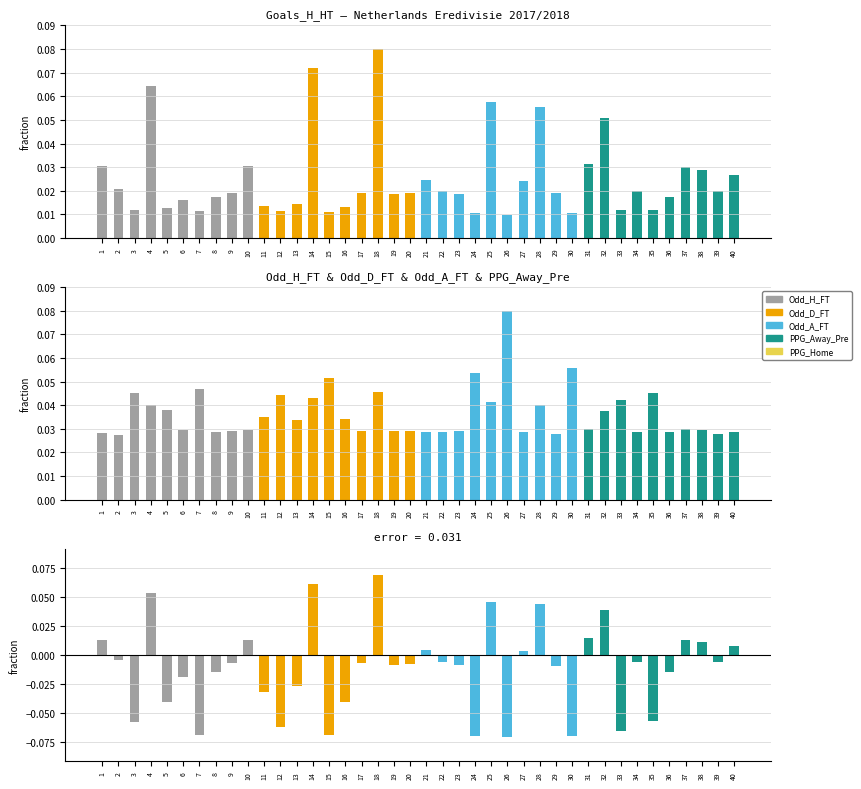

Reading right to left, what are all the values shown in this chart?

Odd_H_FT: 40=0.0	39=0.0	38=0.0	37=0.0	36=0.0	35=0.0	34=0.0	33=0.0	32=0.1	31=0.0	30=0.0	29=0.0	28=0.1	27=0.0	26=0.0	25=0.1	24=0.0	23=0.0	22=0.0	21=0.0	20=0.0	19=0.0	18=0.1	17=0.0	16=0.0	15=0.0	14=0.1	13=0.0	12=0.0	11=0.0	10=0.0	9=0.0	8=0.0	7=0.0	6=0.0	5=0.0	4=0.1	3=0.0	2=0.0	1=0.0
Odd_D_FT: 40=0.0	39=0.0	38=0.0	37=0.0	36=0.0	35=0.0	34=0.0	33=0.0	32=0.0	31=0.0	30=0.1	29=0.0	28=0.0	27=0.0	26=0.1	25=0.0	24=0.1	23=0.0	22=0.0	21=0.0	20=0.0	19=0.0	18=0.0	17=0.0	16=0.0	15=0.1	14=0.0	13=0.0	12=0.0	11=0.0	10=0.0	9=0.0	8=0.0	7=0.0	6=0.0	5=0.0	4=0.0	3=0.0	2=0.0	1=0.0
error: 40=0.0	39=-0.0	38=0.0	37=0.0	36=-0.0	35=-0.1	34=-0.0	33=-0.1	32=0.0	31=0.0	30=-0.1	29=-0.0	28=0.0	27=0.0	26=-0.1	25=0.0	24=-0.1	23=-0.0	22=-0.0	21=0.0	20=-0.0	19=-0.0	18=0.1	17=-0.0	16=-0.0	15=-0.1	14=0.1	13=-0.0	12=-0.1	11=-0.0	10=0.0	9=-0.0	8=-0.0	7=-0.1	6=-0.0	5=-0.0	4=0.1	3=-0.1	2=-0.0	1=0.0